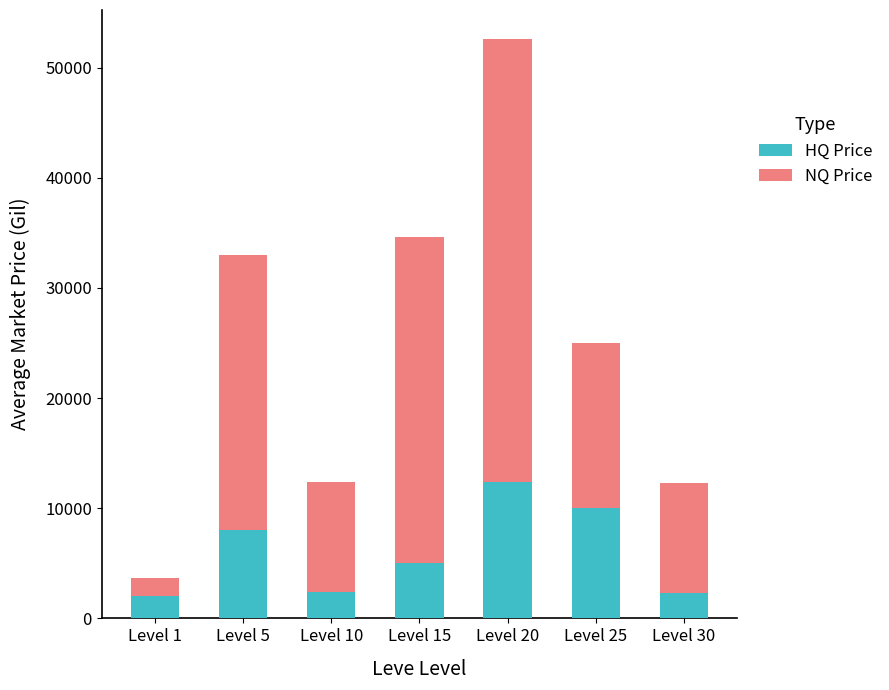

The value of NQ Price at Level 25 is 6012.4. True or false?

False